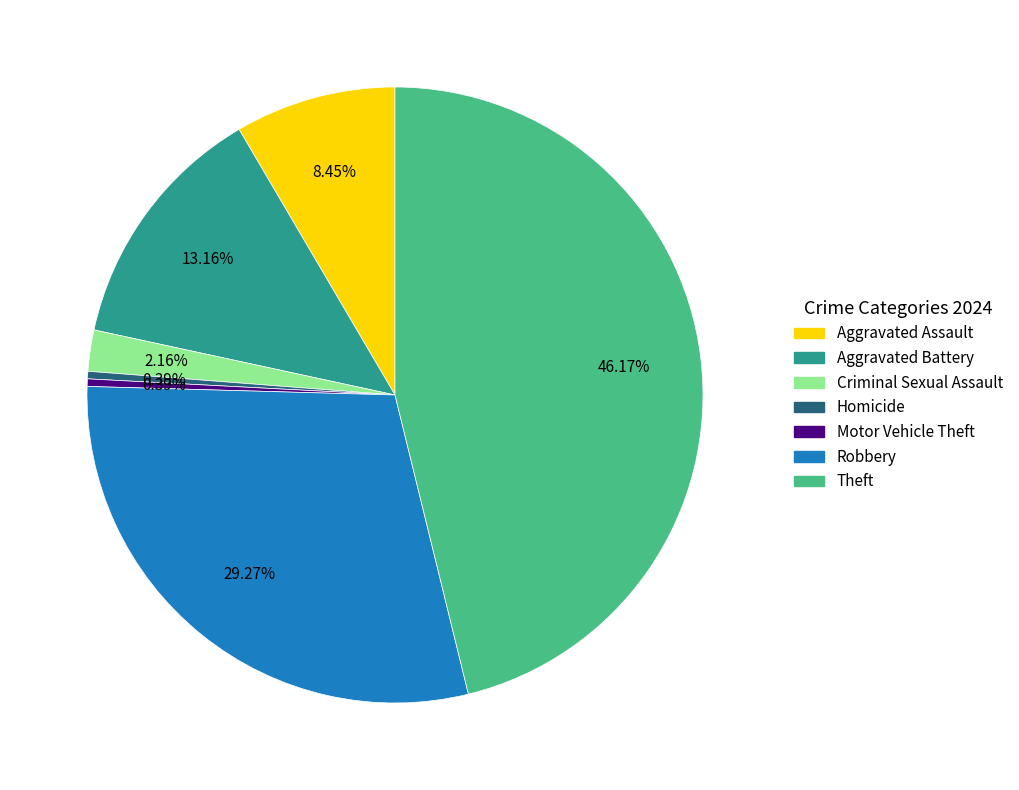

Between Aggravated Battery and Criminal Sexual Assault, which is larger?

Aggravated Battery